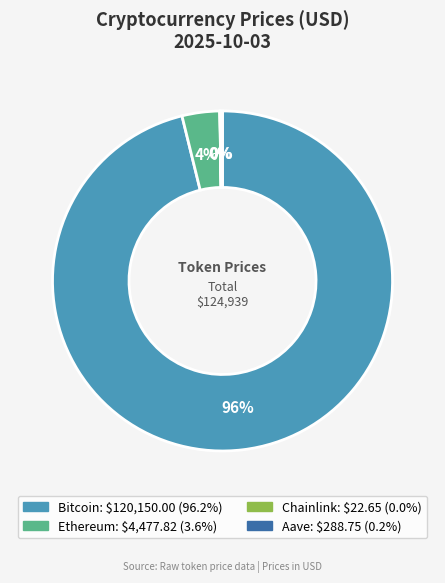

To the nearest percent, what percentage of the pie is Bitcoin?

96%